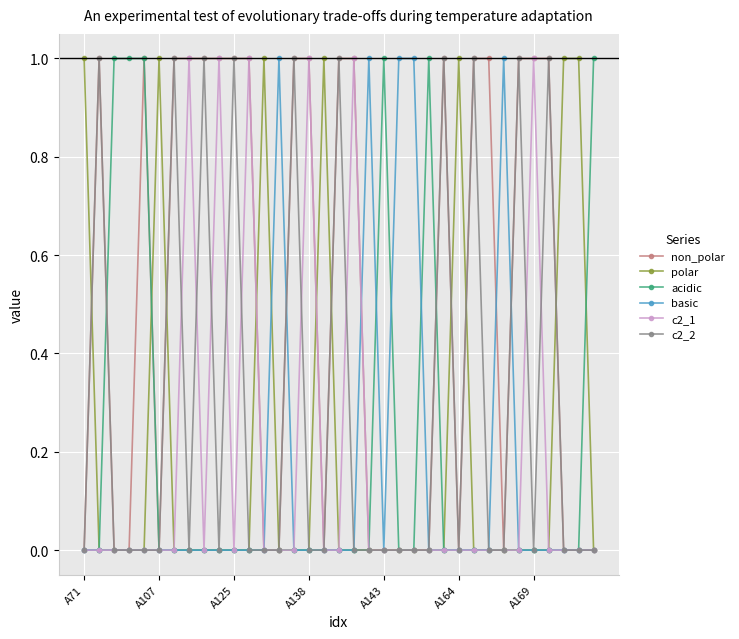

True or false: basic and polar intersect in this chart.

True